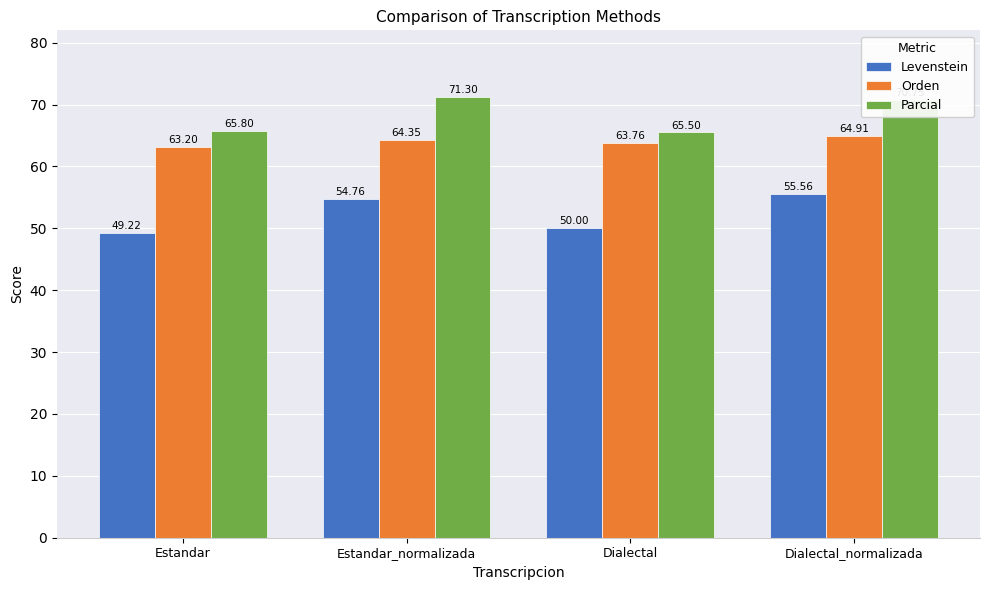

Which series has the largest total across all categories?

Parcial